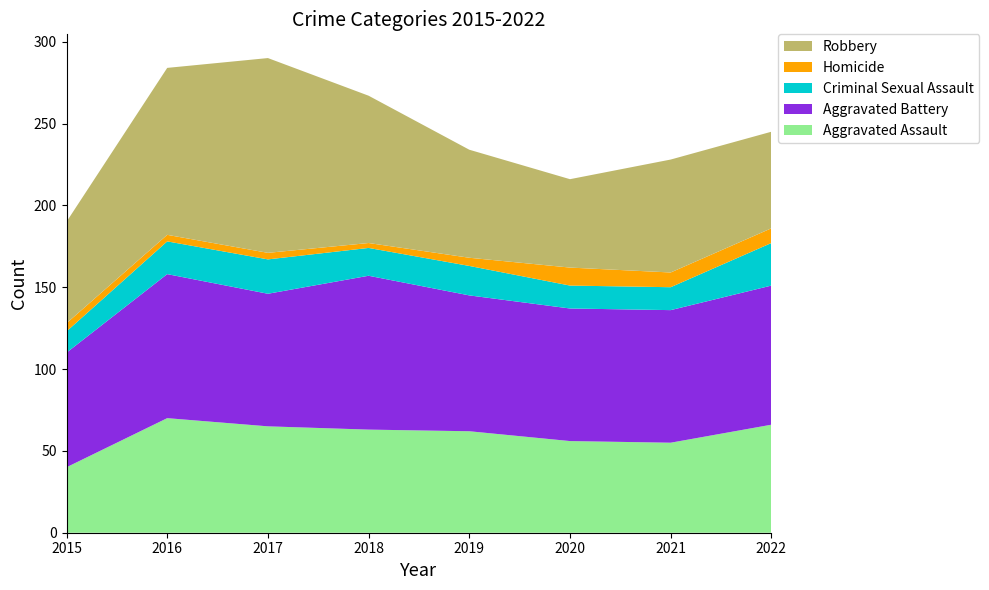

Reading right to left, extract all data points from this chart.

Aggravated Assault: 66	55	56	62	63	65	70	40
Aggravated Battery: 85	81	81	83	94	81	88	70
Criminal Sexual Assault: 26	14	14	18	17	21	20	13
Homicide: 9	9	11	5	3	4	4	5
Robbery: 59	69	54	66	90	119	102	62